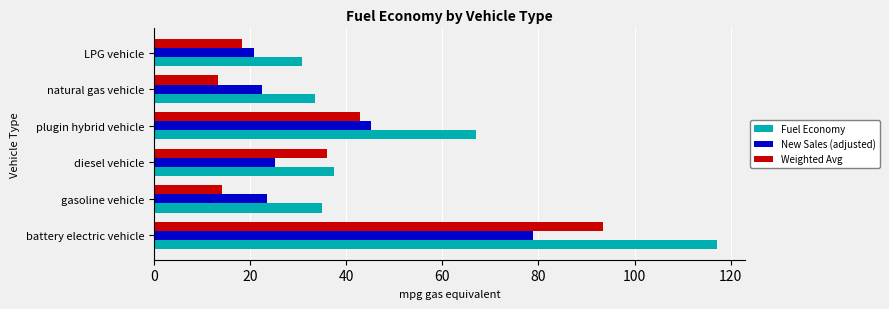

Is it true that Weighted Avg equals 4.2 at natural gas vehicle?

False